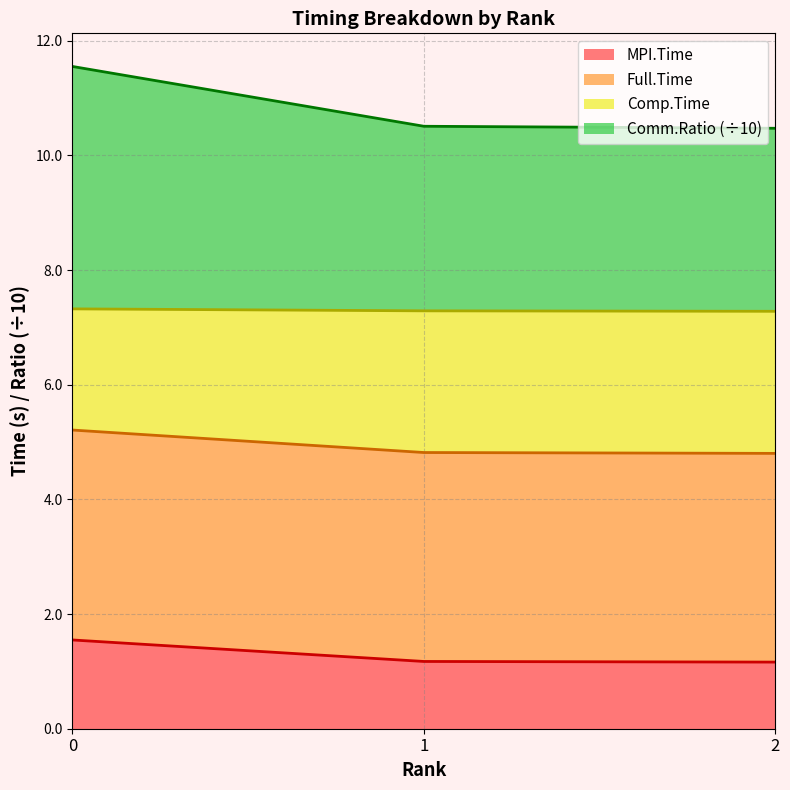

What is the total value across all series at 2?

10.5